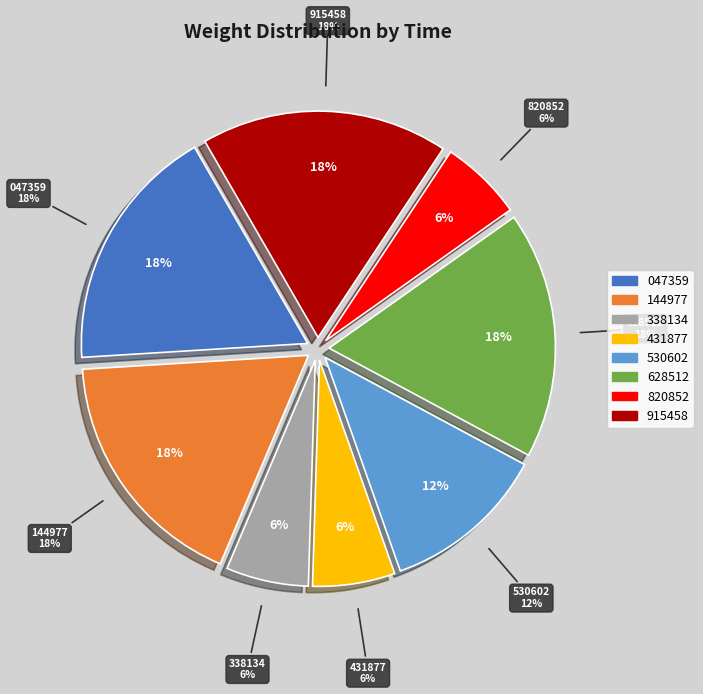

Is there a majority slice in this chart?

No